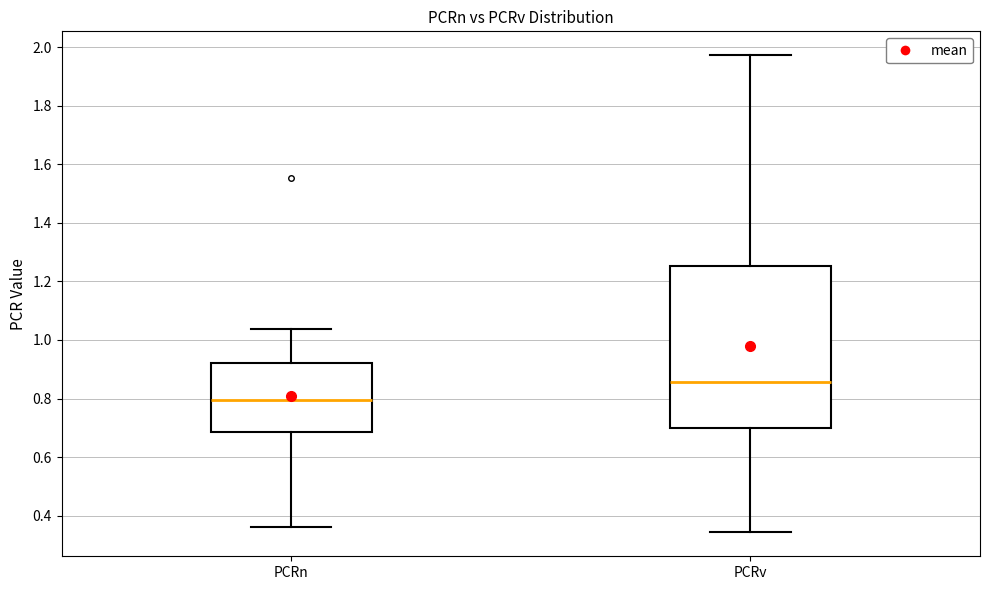

Which box's median line is the lowest?

PCRn